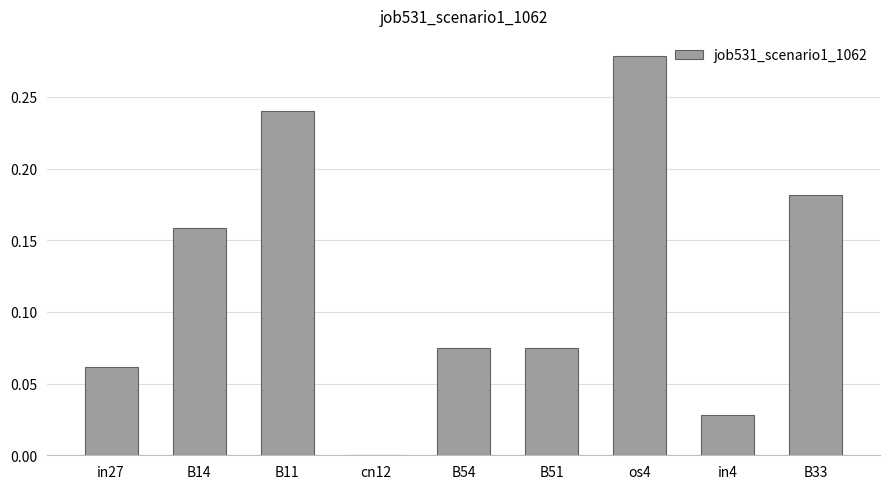

The chart shows a value of 0.0 at B51. True or false?

False